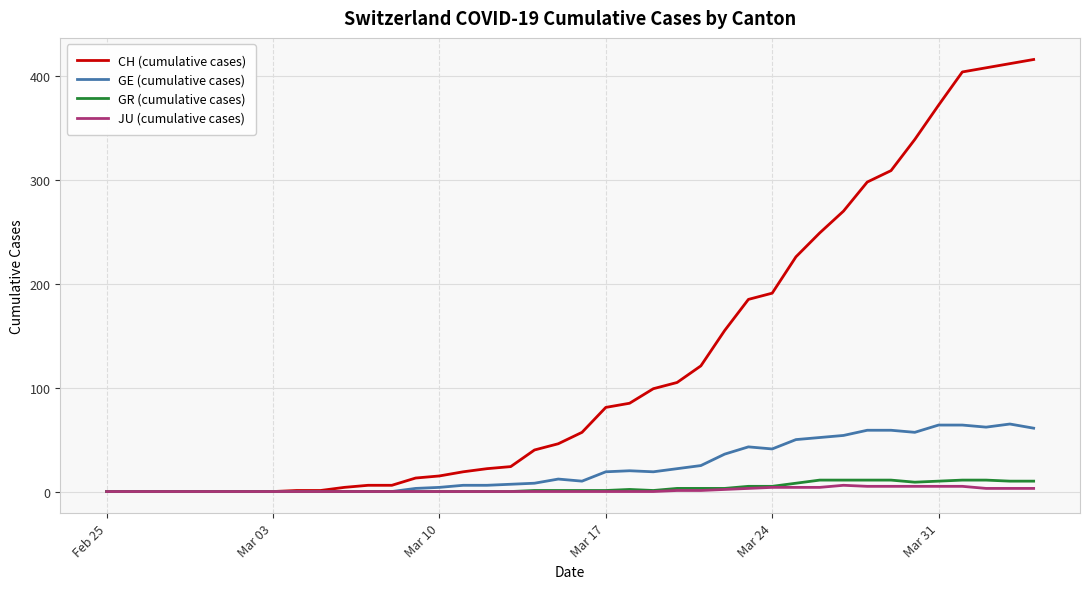

Which series has the largest range (max minus min)?

CH (cumulative cases)